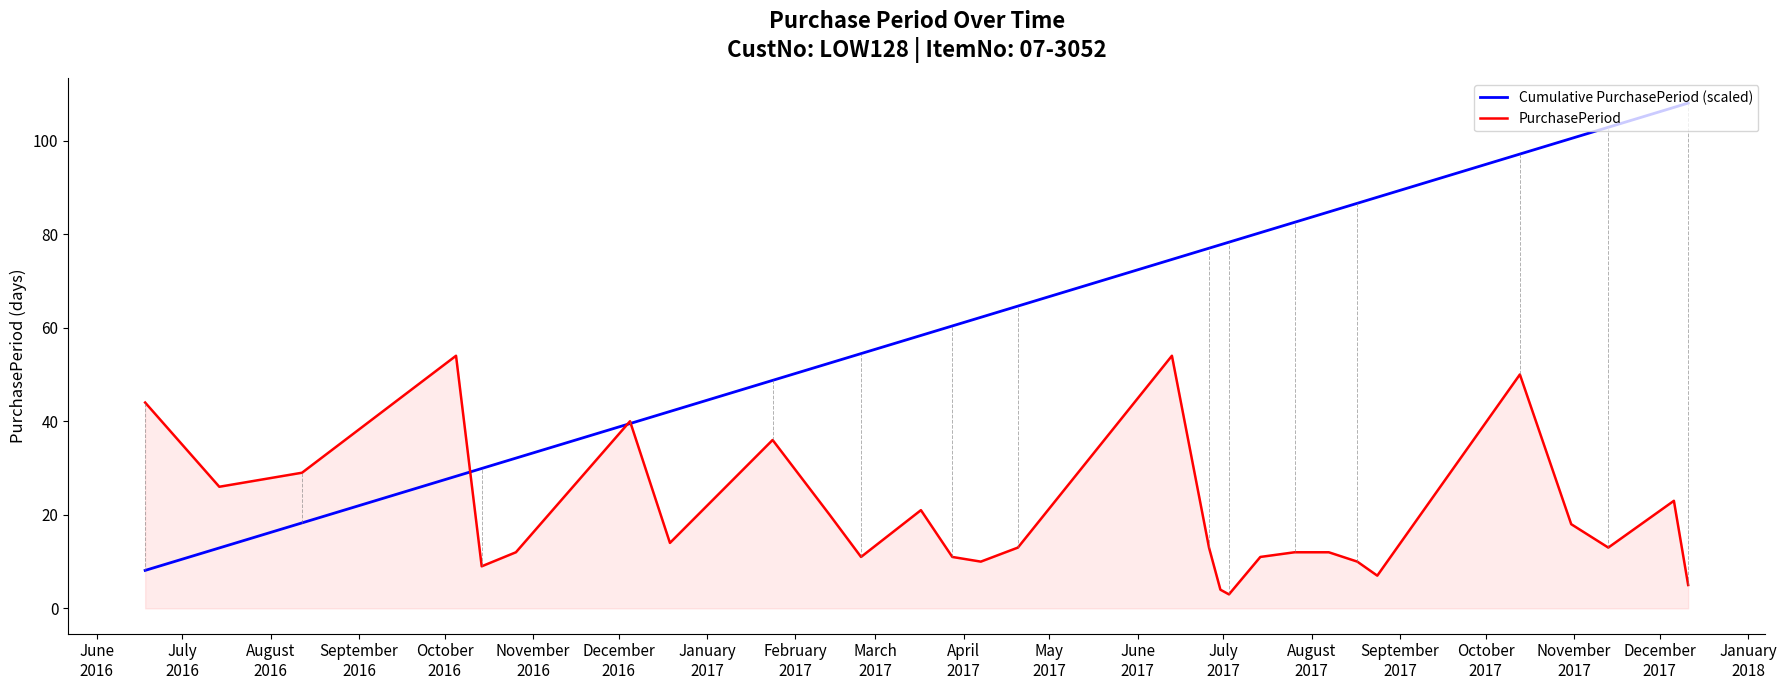

What are all the series names shown in the legend?

Cumulative PurchasePeriod (scaled), PurchasePeriod